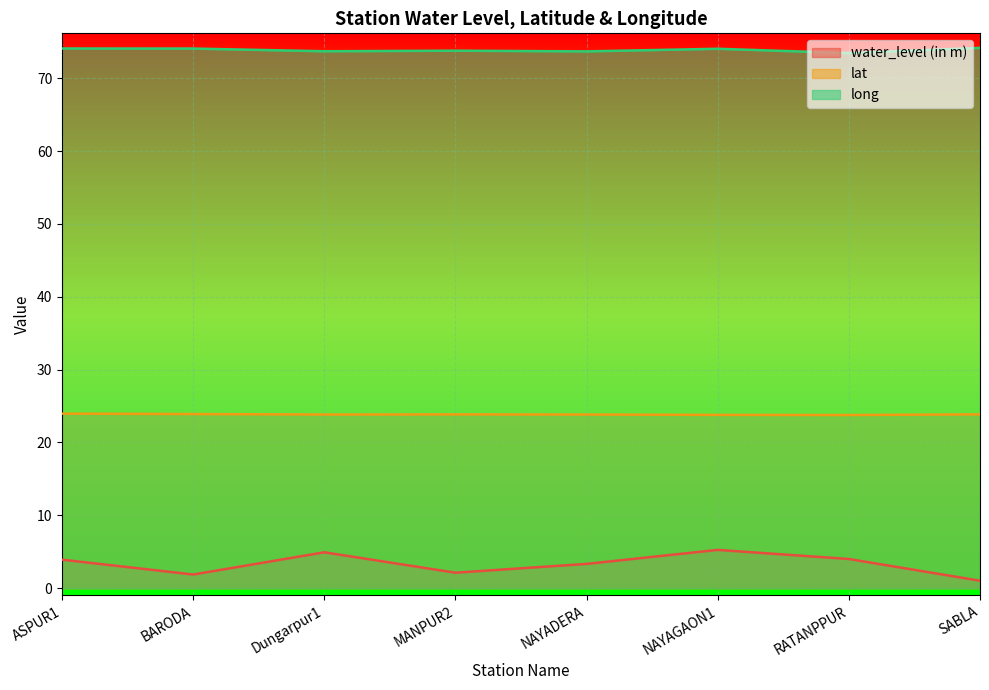

At how many categories does at least one series exceed 47?

8